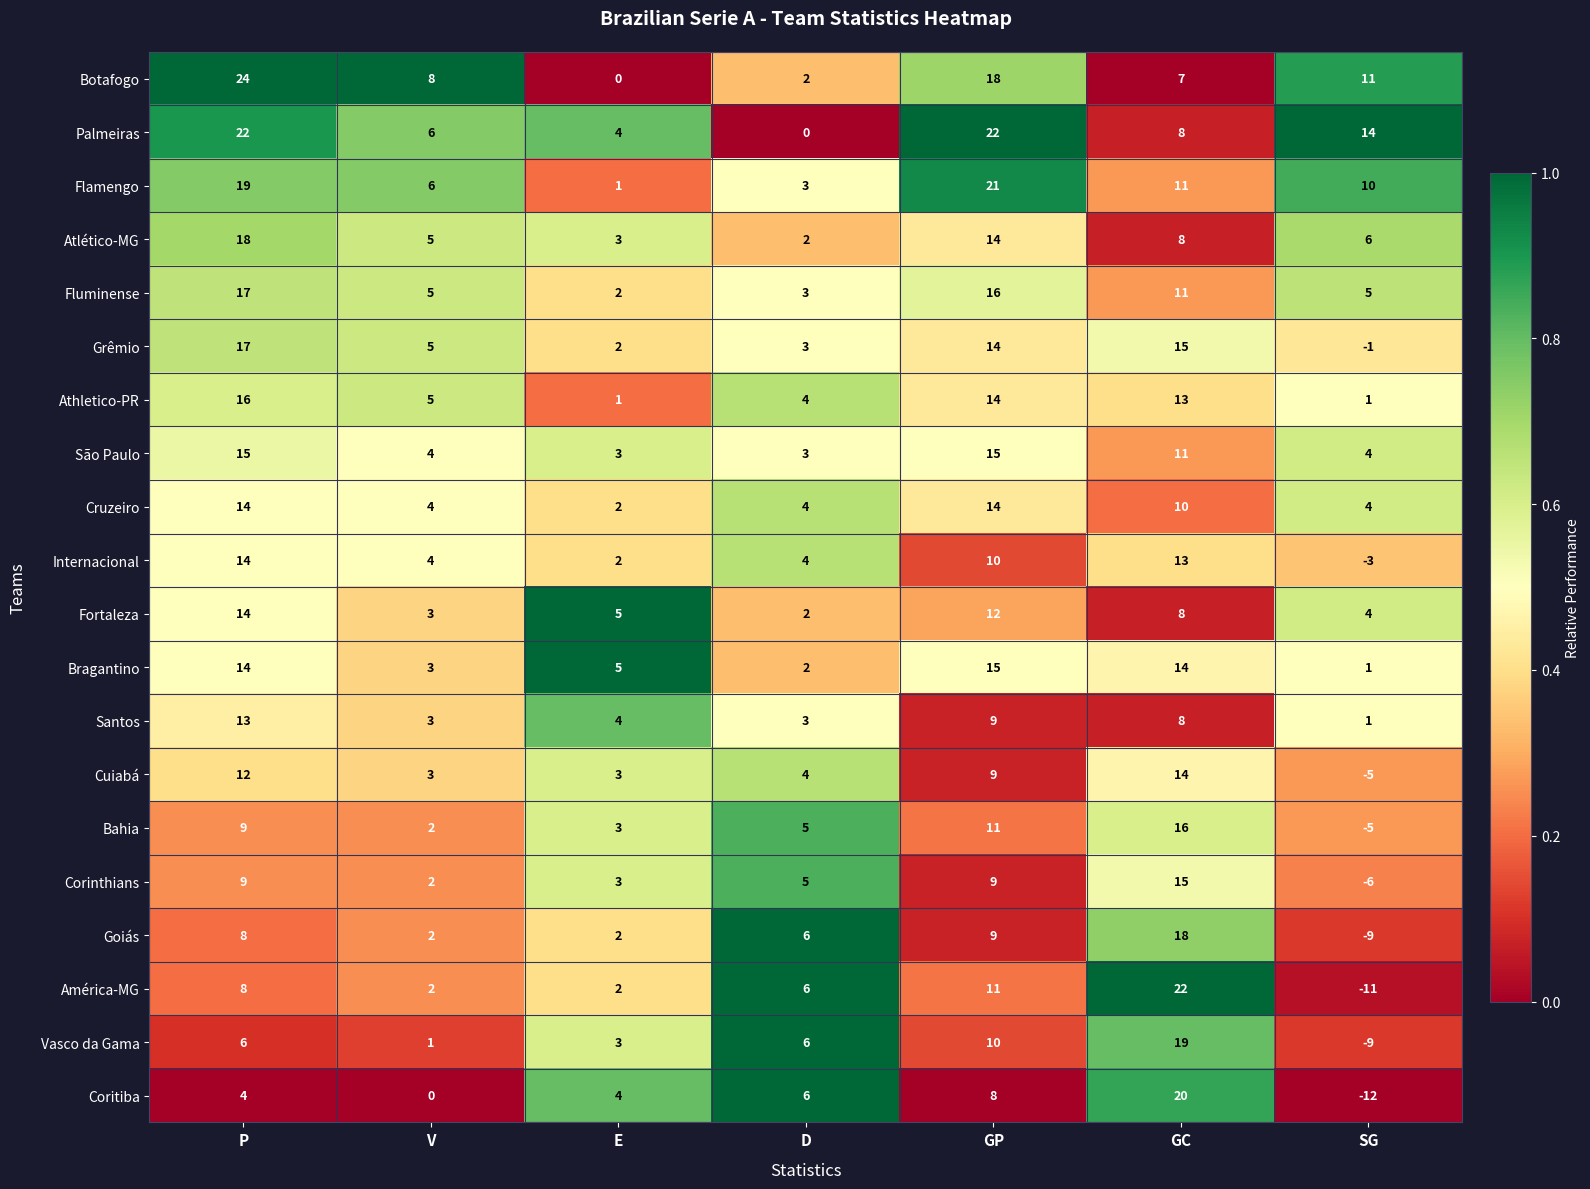

What is the difference between the maximum and minimum values in the Coritiba series?

32